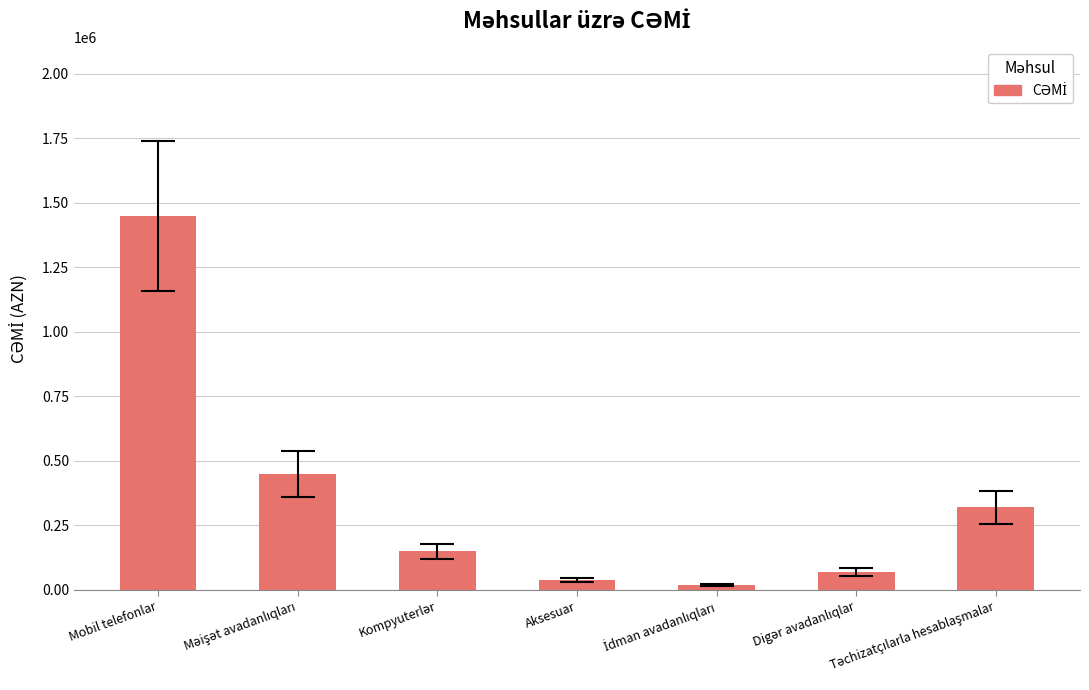

How many distinct data groups are displayed?

1